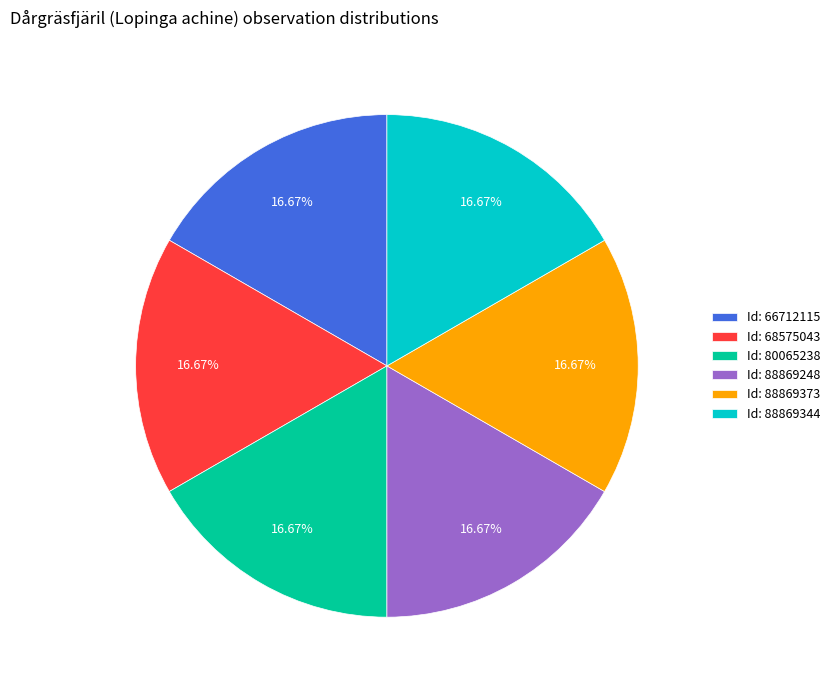

Count the number of slices in the pie.

6